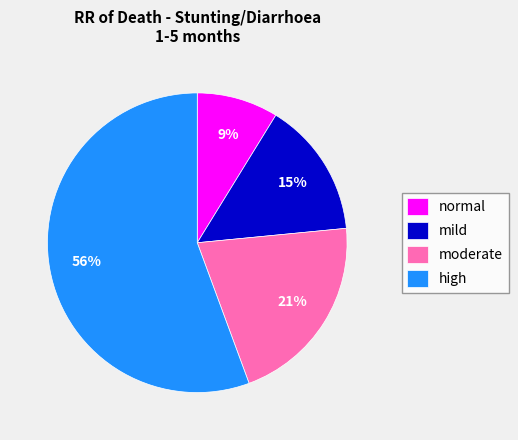

Rank the categories by value from highest to lowest.

high, moderate, mild, normal